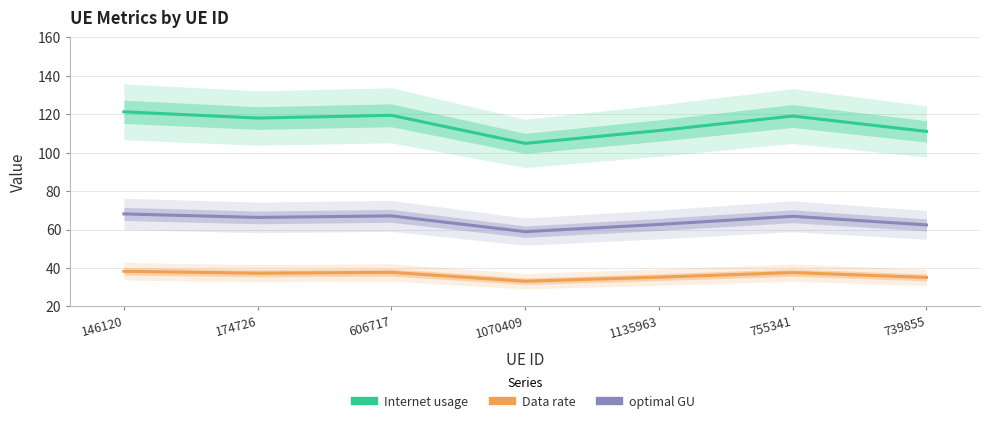

Which label corresponds to the smallest value in the chart?

1070409